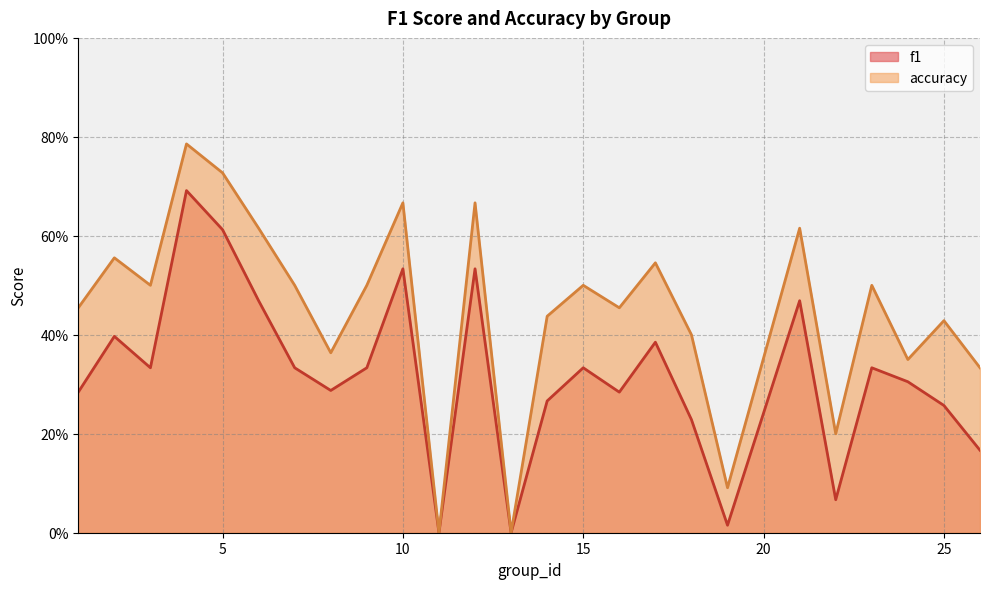

What is the approximate value of accuracy at 18?

0.4